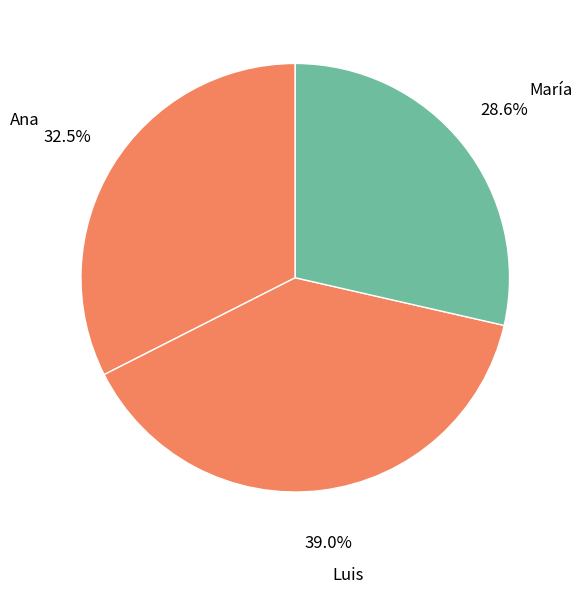

Count the number of slices in the pie.

3